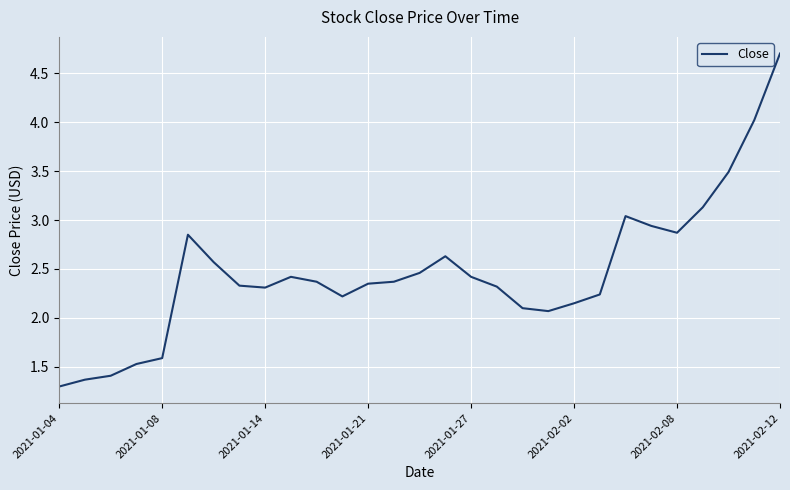

What is the greatest value displayed?

4.7